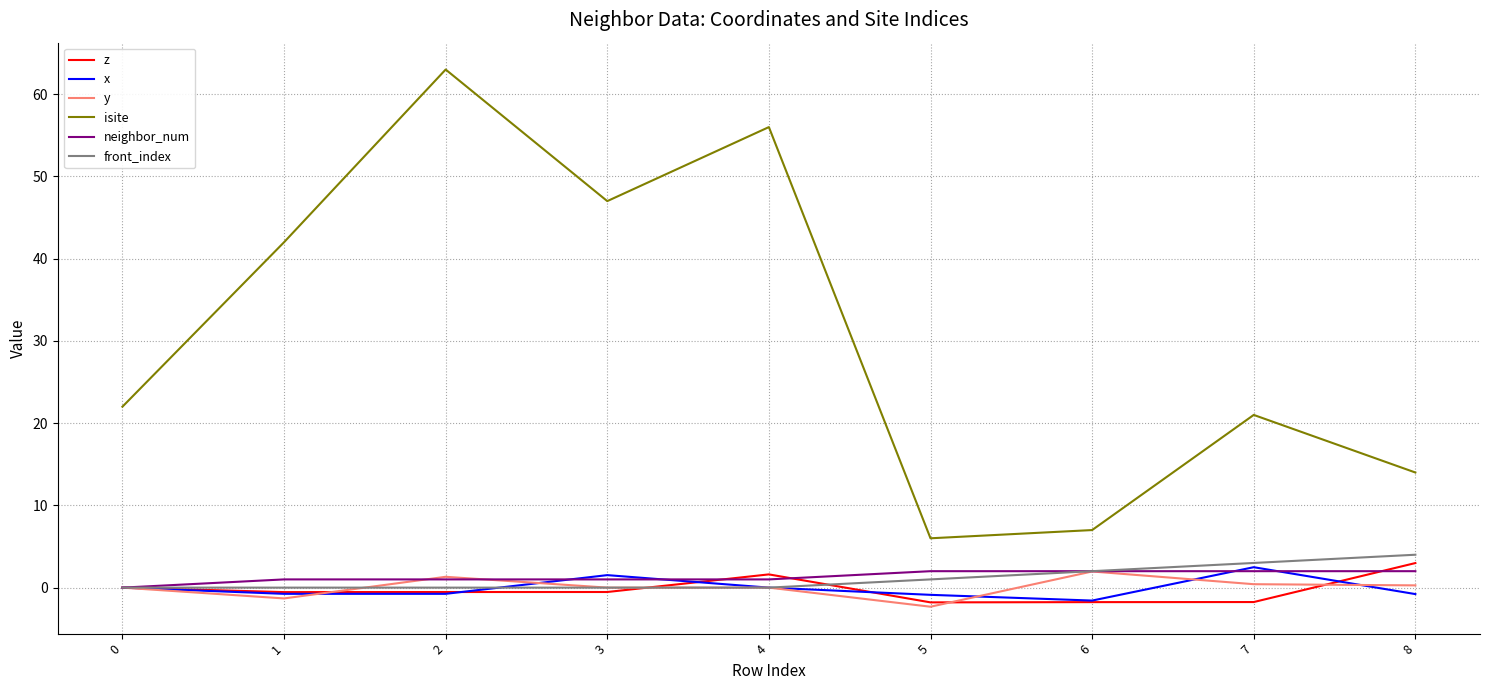

What are all the series names shown in the legend?

z, x, y, isite, neighbor_num, front_index